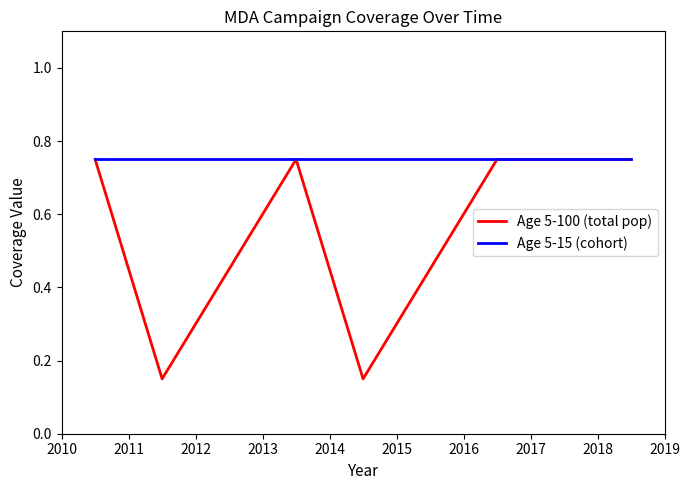

Does the chart display data point markers on the line(s)?

No